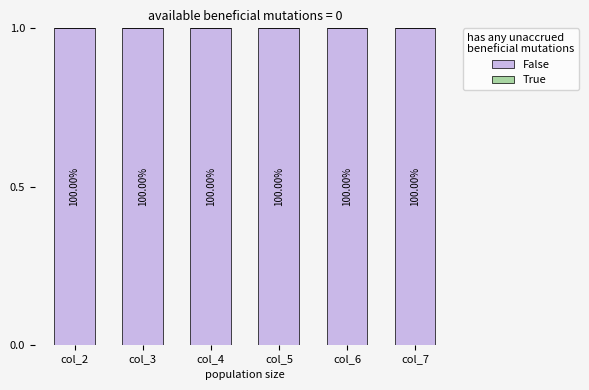

At how many categories does at least one series exceed 0?

6